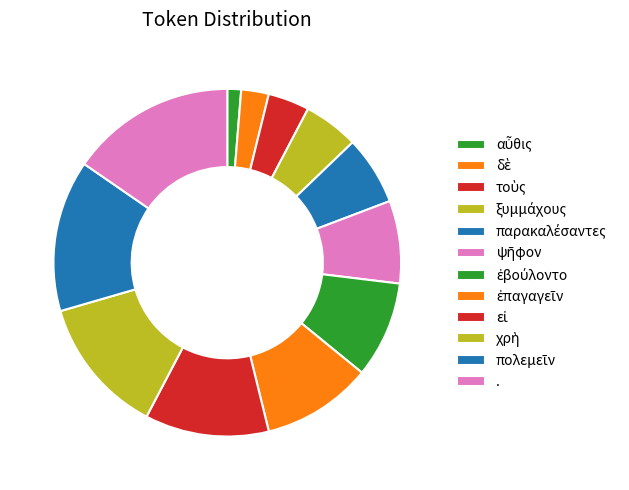

Count the number of slices in the pie.

12